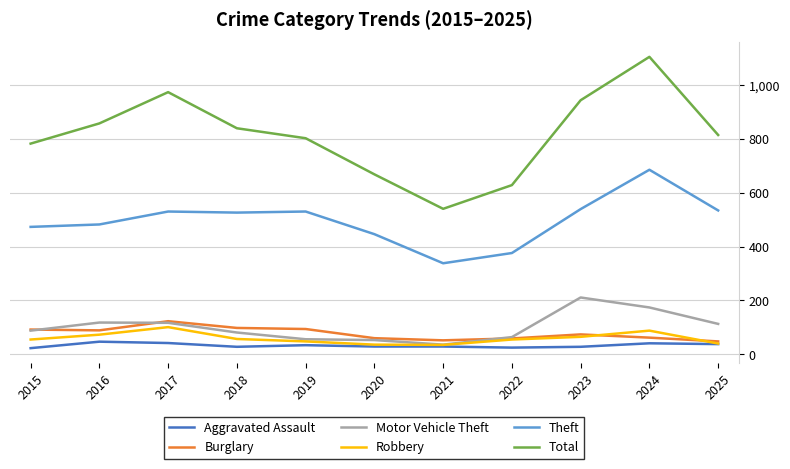

True or false: Aggravated Assault has a value of 29 at 2020.

True